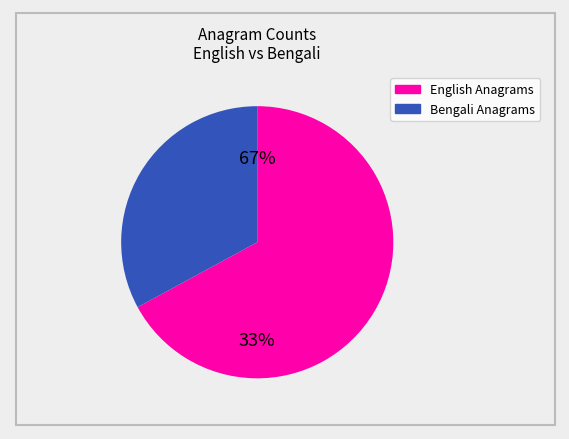

What portion of the pie excludes 3.17?

91.8%